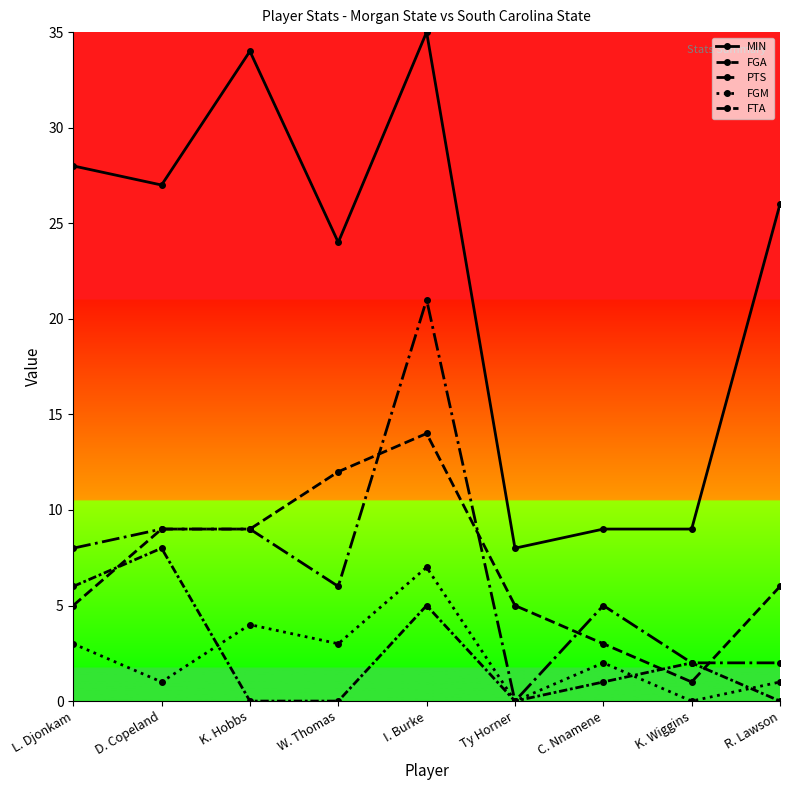

At K. Wiggins, list the series in order from largest to smallest.

MIN, PTS, FTA, FGA, FGM